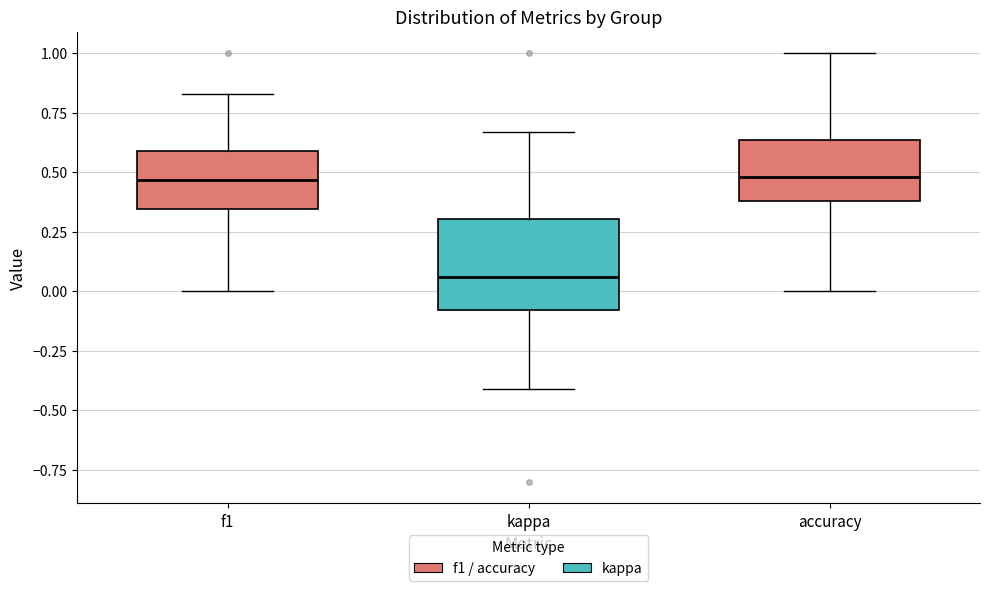

Comparing the boxes themselves (not the whiskers), which one is the tallest?

kappa